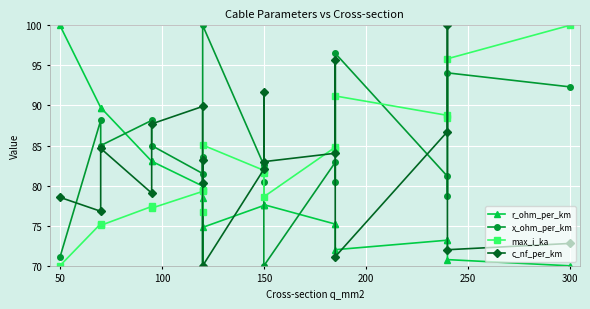

What is the total value across all series at 150?

324.0